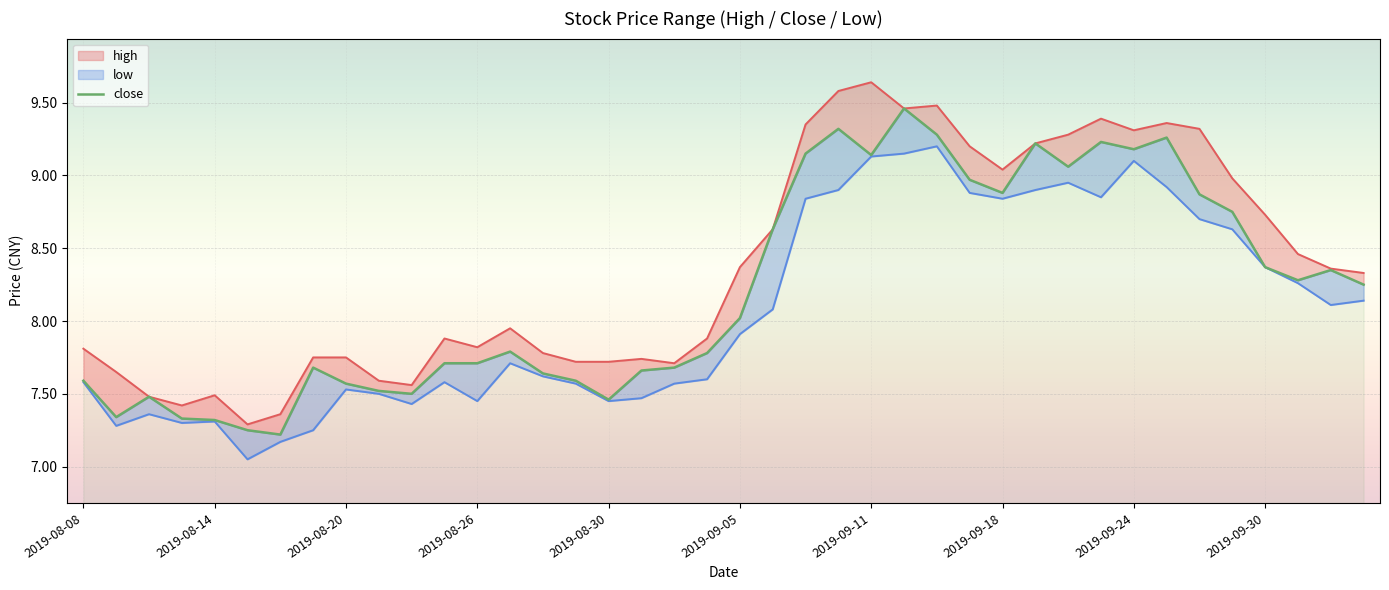

What is the maximum value shown in the chart?

9.6